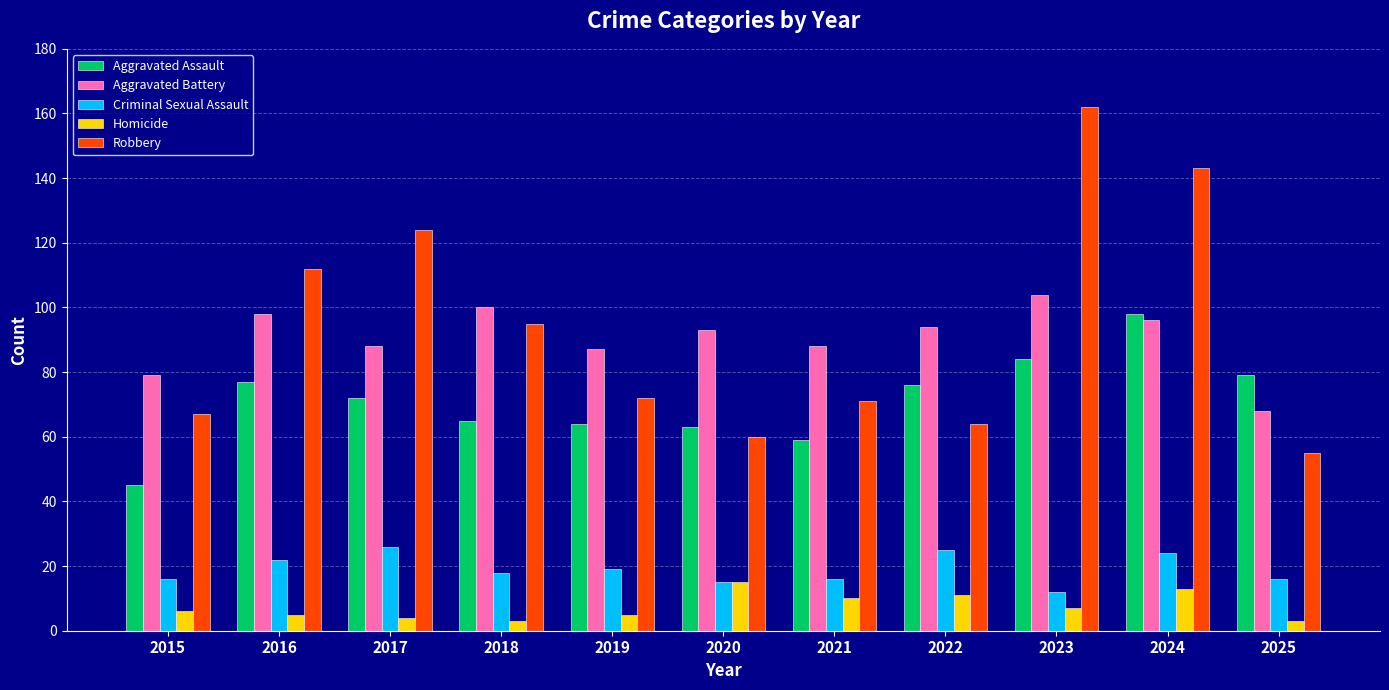

What is the average value of the Homicide series?

7